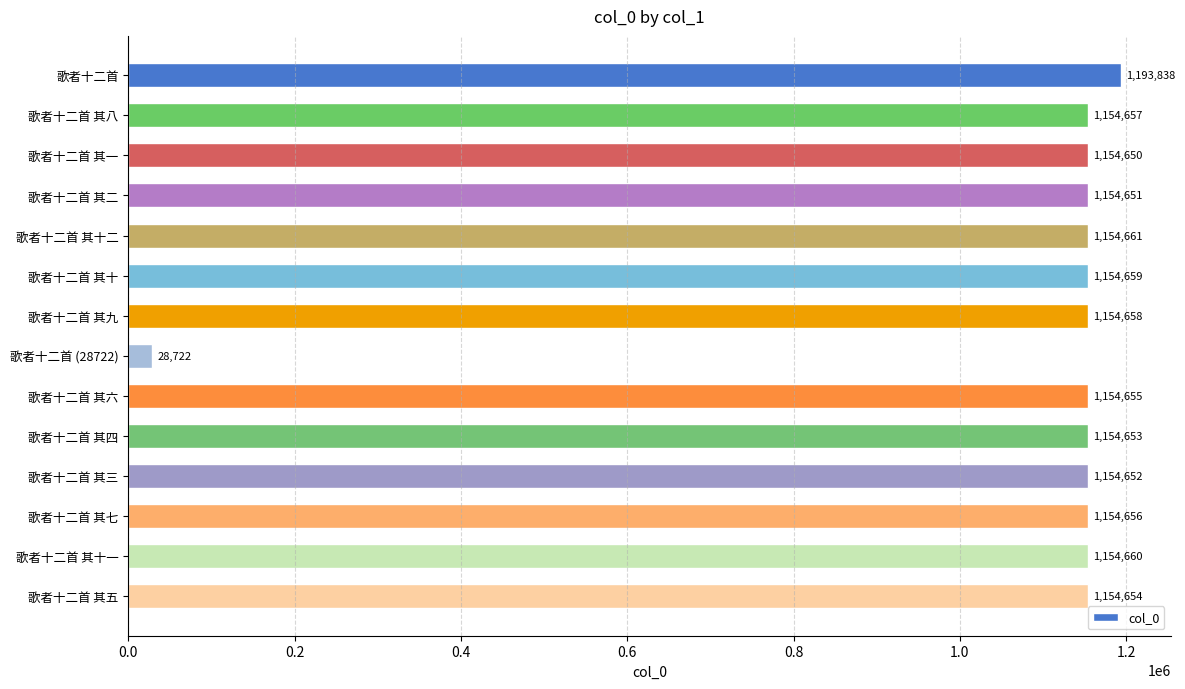

Are the bars horizontal?

Yes